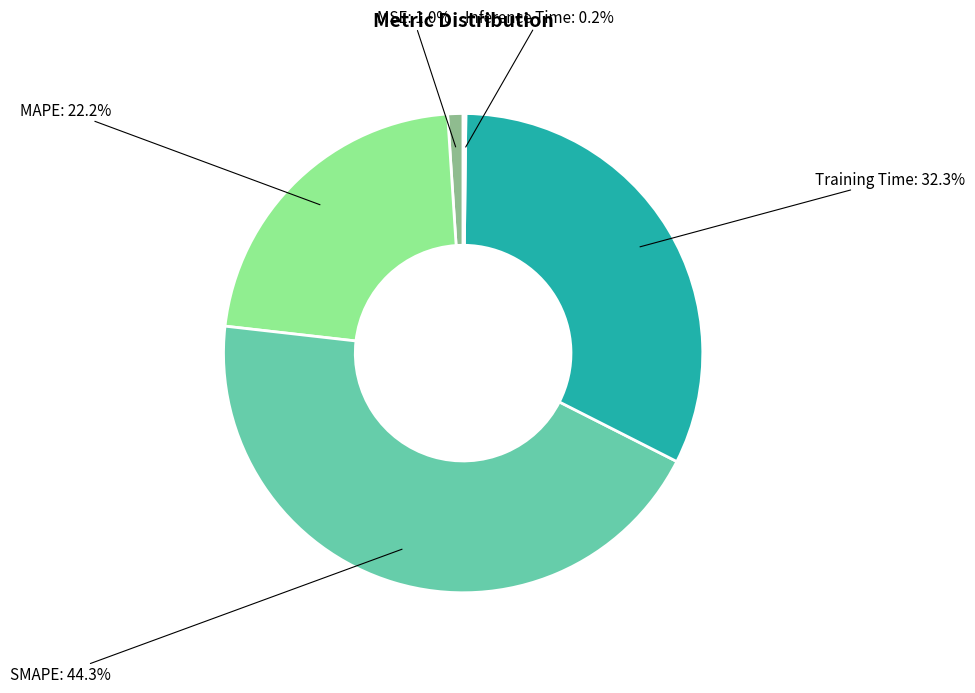

Does MAPE represent more than half of the total?

No